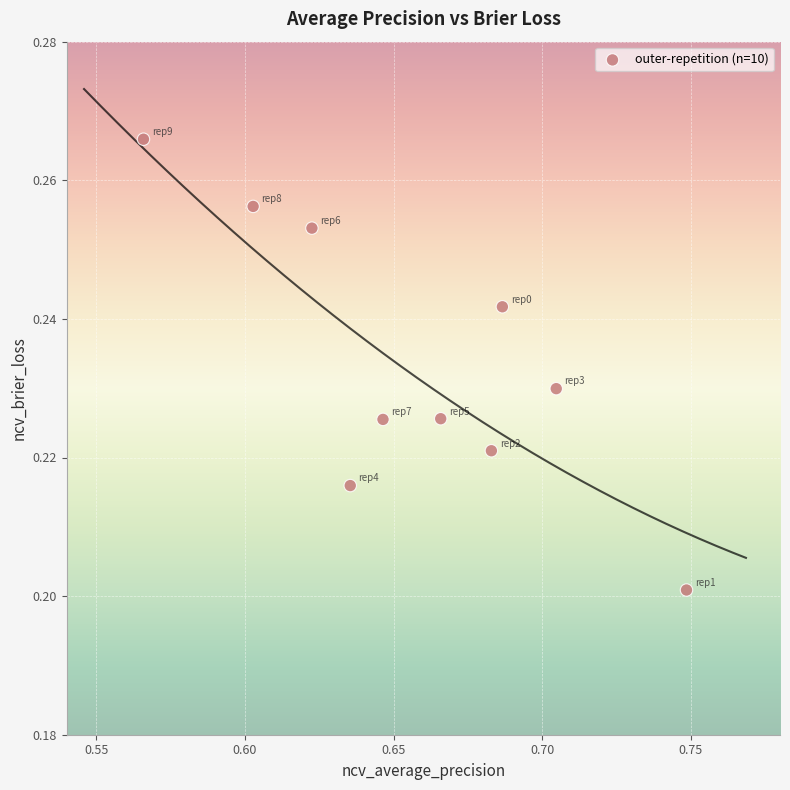

What is the average X value?

0.7